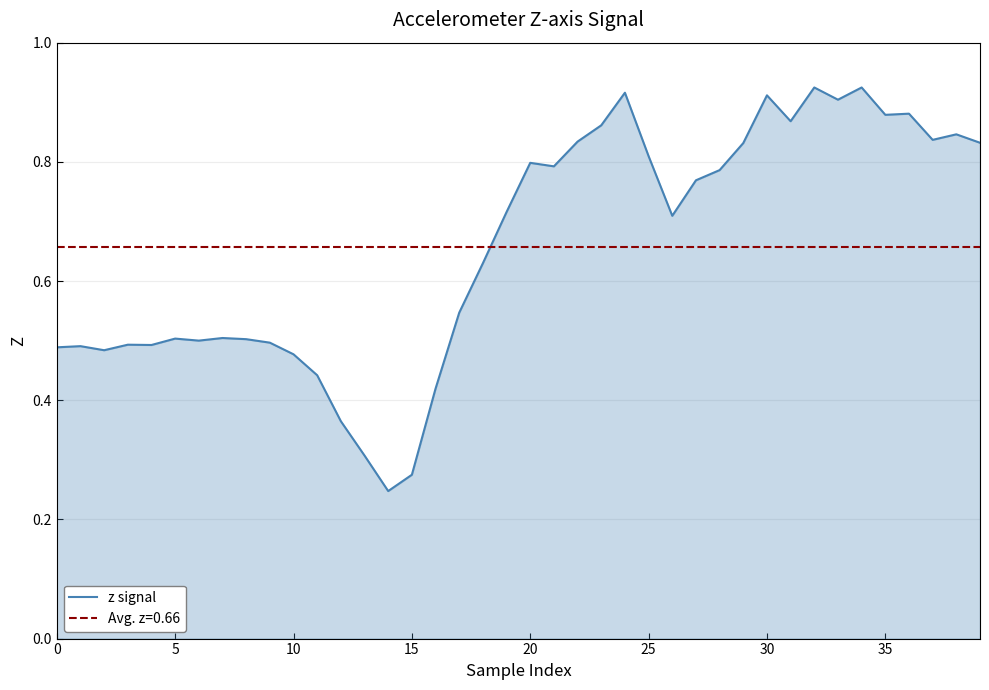

What is the approximate value at 0?

0.5